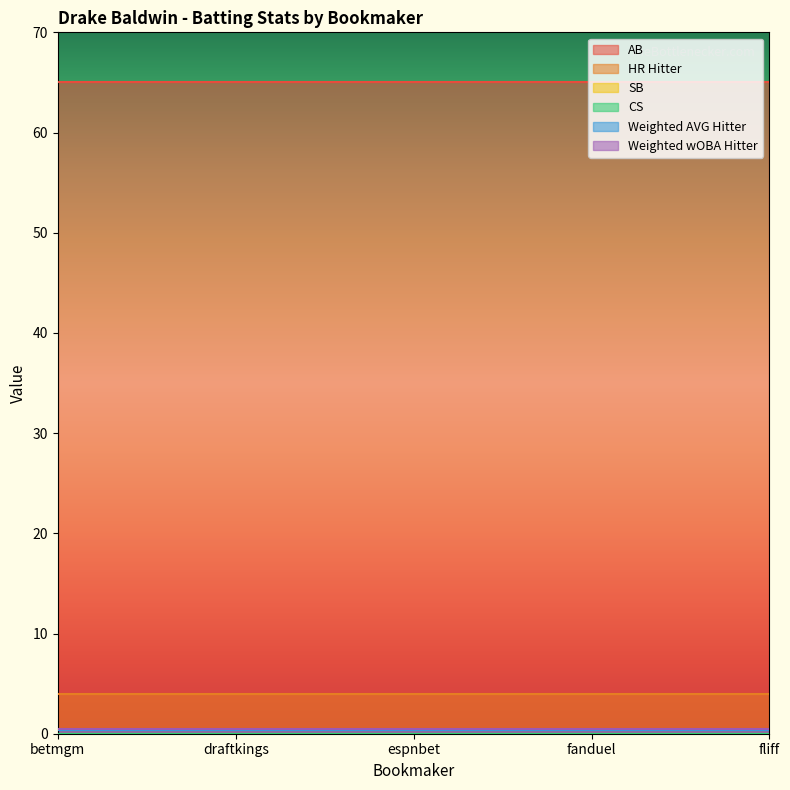

What position from the right is espnbet?

3